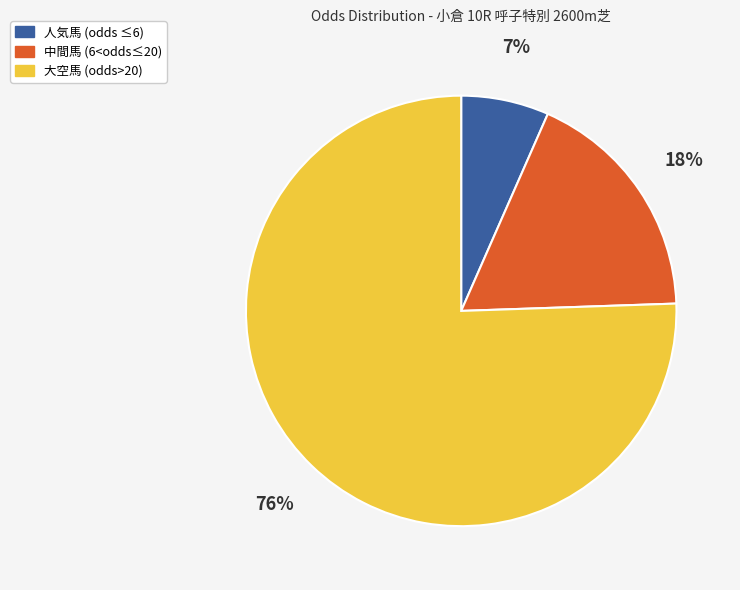

Is there a majority slice in this chart?

Yes